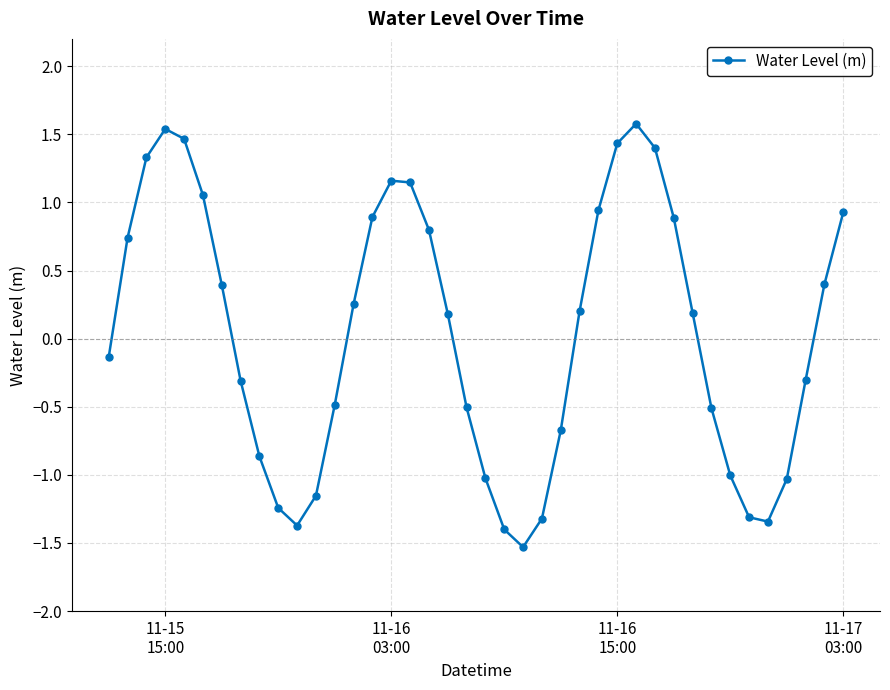

What is the difference between the maximum and minimum values?

3.1